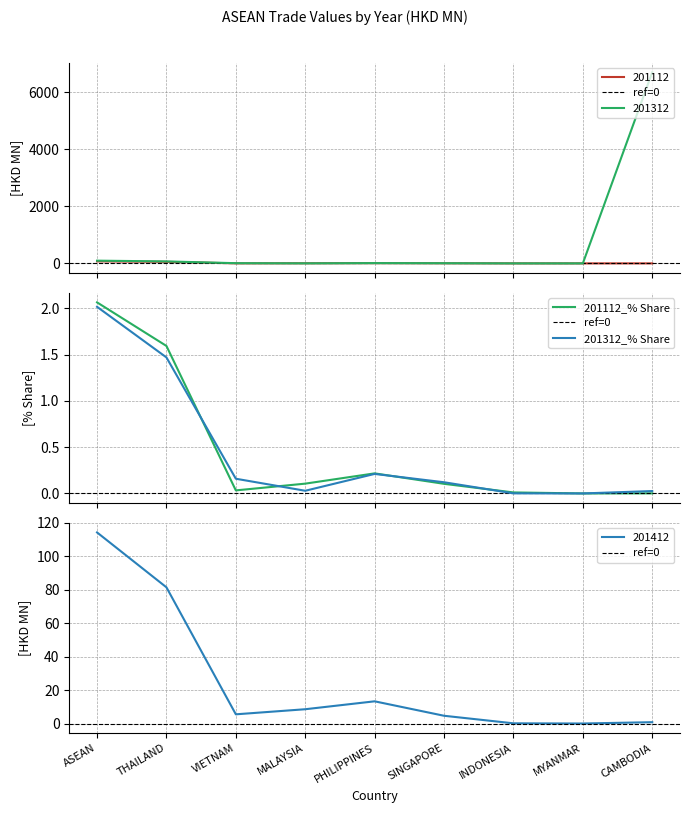

What position from the left is CAMBODIA?

9